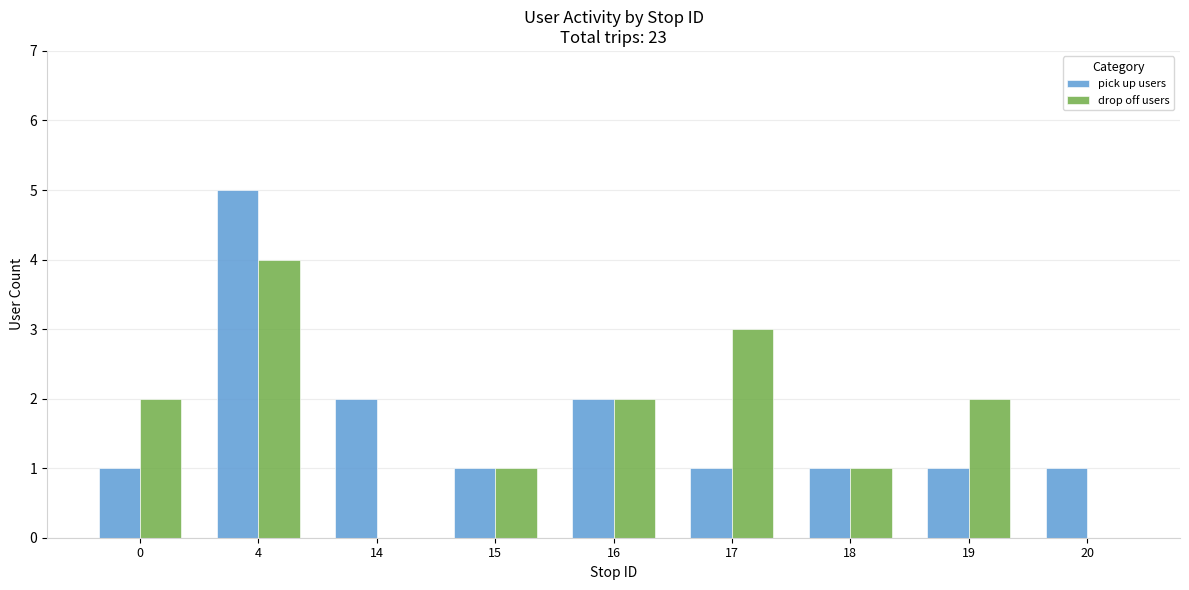

True or false: pick up users has a value of 3 at 4.

False